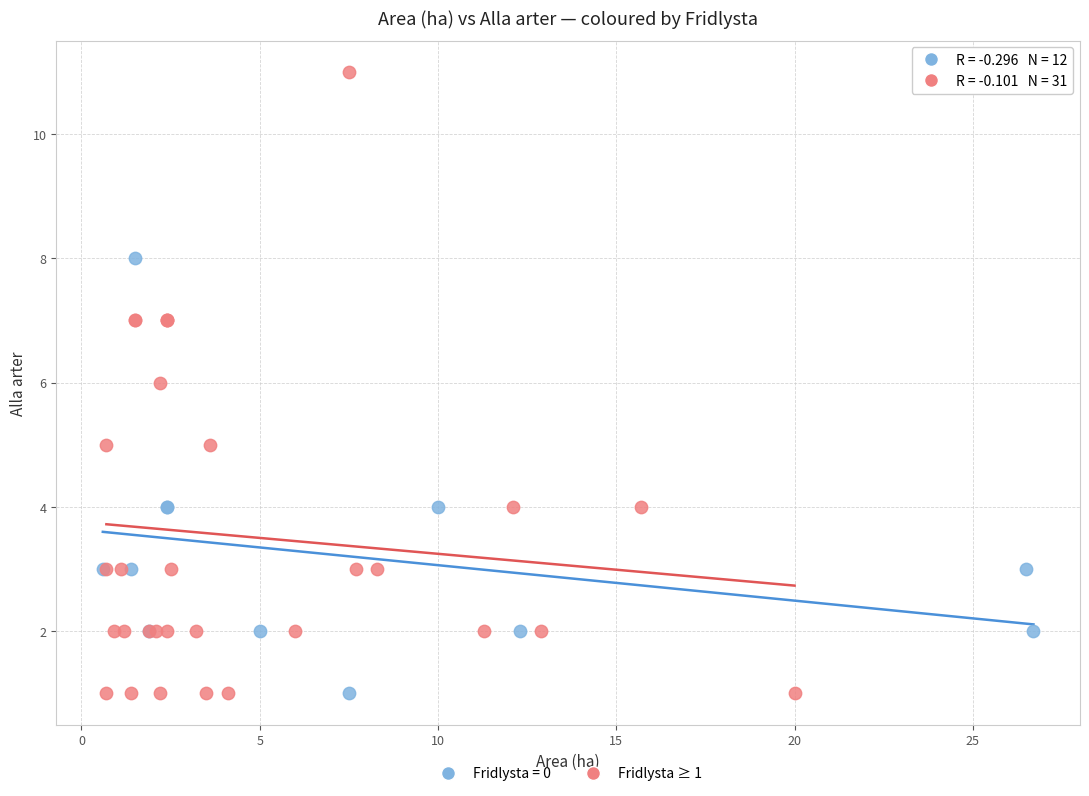

Which series has the widest spread of Y values?

Fridlysta ≥ 1